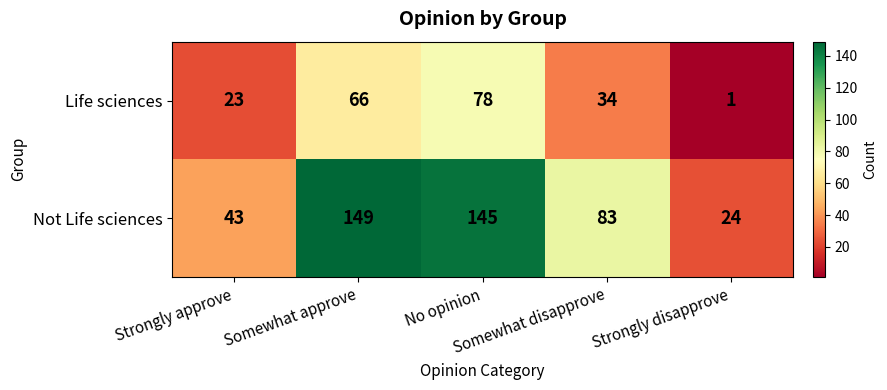

At how many categories does at least one series exceed 13?

5